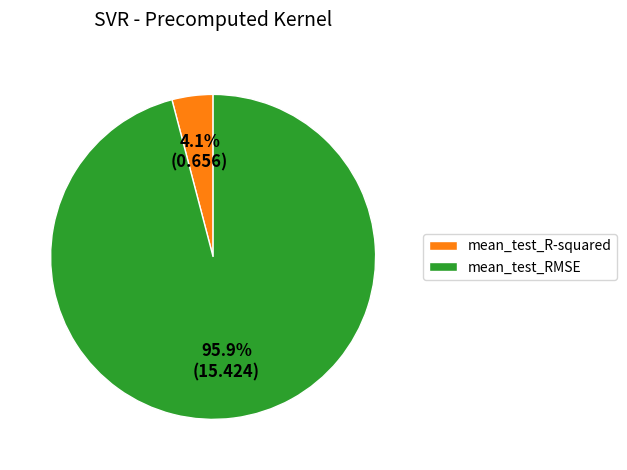

How many segments does this pie chart have?

2